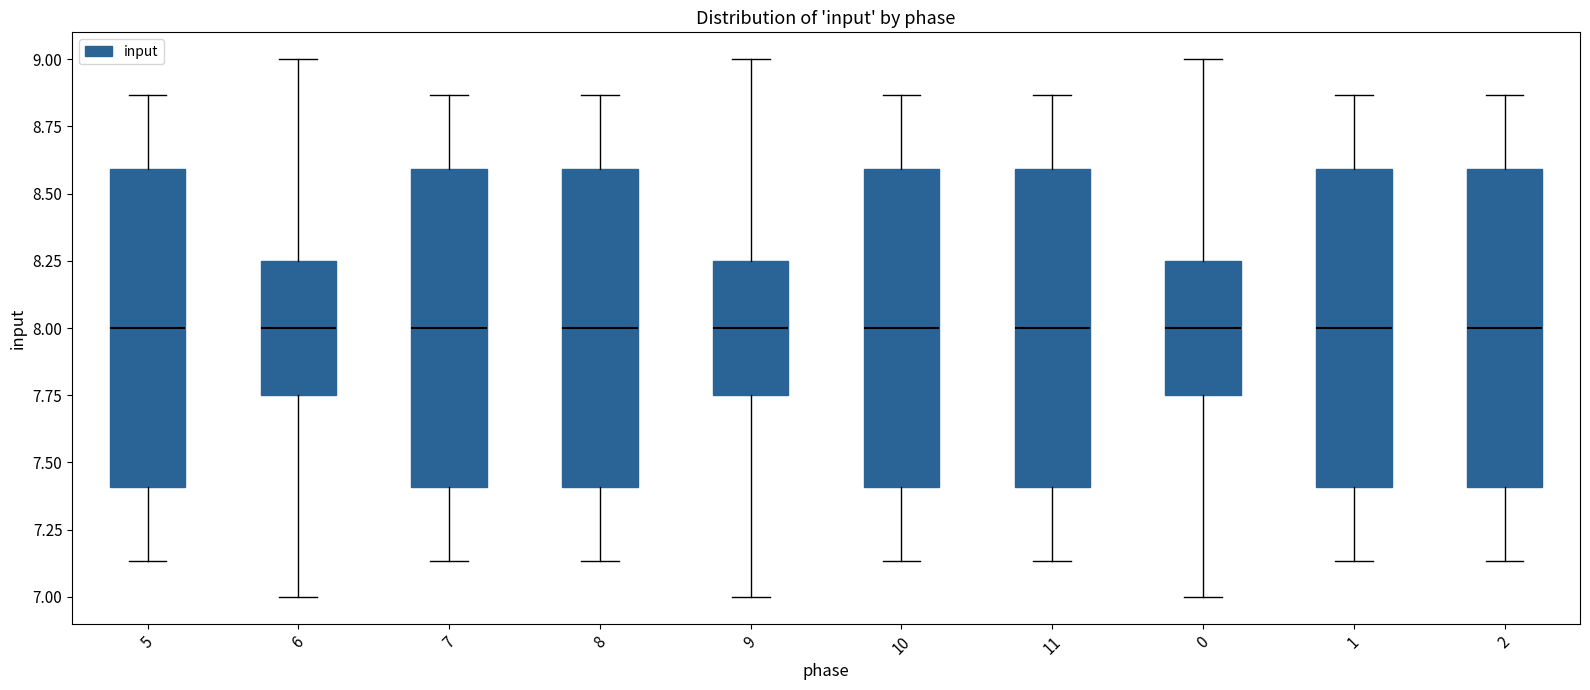

Reading left to right, transcribe this box plot: for each box, give where its median line is, the range the box spans, and where its two whiskers end, as read against the y-axis. The values are not printed on the chart, so give them approximately, as read against the axis.

5: median 8.00, box 7.40 to 8.60, whiskers 7.15 to 8.85
6: median 8.00, box 7.75 to 8.25, whiskers 7.00 to 9.00
7: median 8.00, box 7.40 to 8.60, whiskers 7.15 to 8.85
8: median 8.00, box 7.40 to 8.60, whiskers 7.15 to 8.85
9: median 8.00, box 7.75 to 8.25, whiskers 7.00 to 9.00
10: median 8.00, box 7.40 to 8.60, whiskers 7.15 to 8.85
11: median 8.00, box 7.40 to 8.60, whiskers 7.15 to 8.85
0: median 8.00, box 7.75 to 8.25, whiskers 7.00 to 9.00
1: median 8.00, box 7.40 to 8.60, whiskers 7.15 to 8.85
2: median 8.00, box 7.40 to 8.60, whiskers 7.15 to 8.85